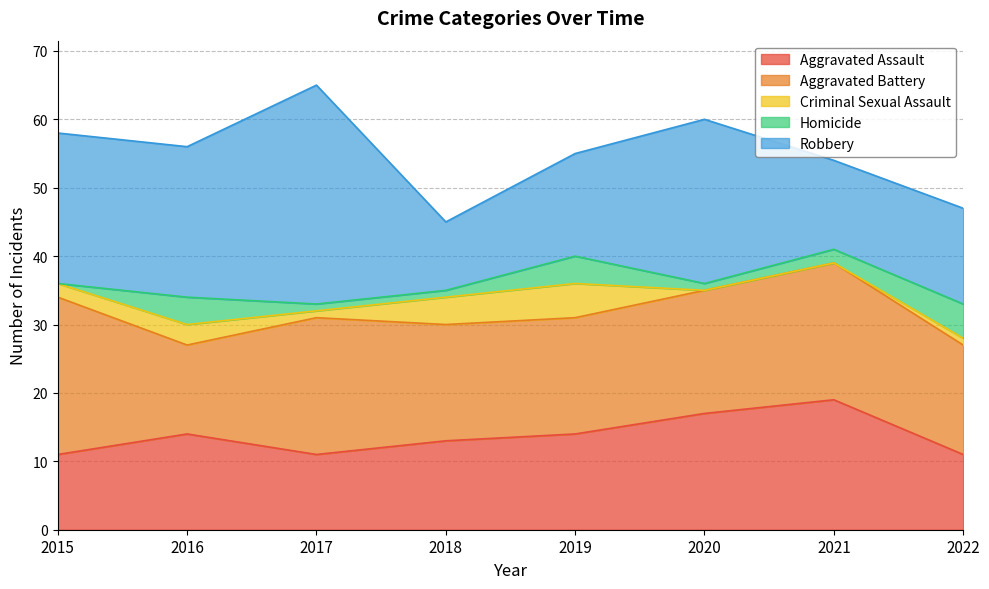

What is the maximum value shown in the chart?

32